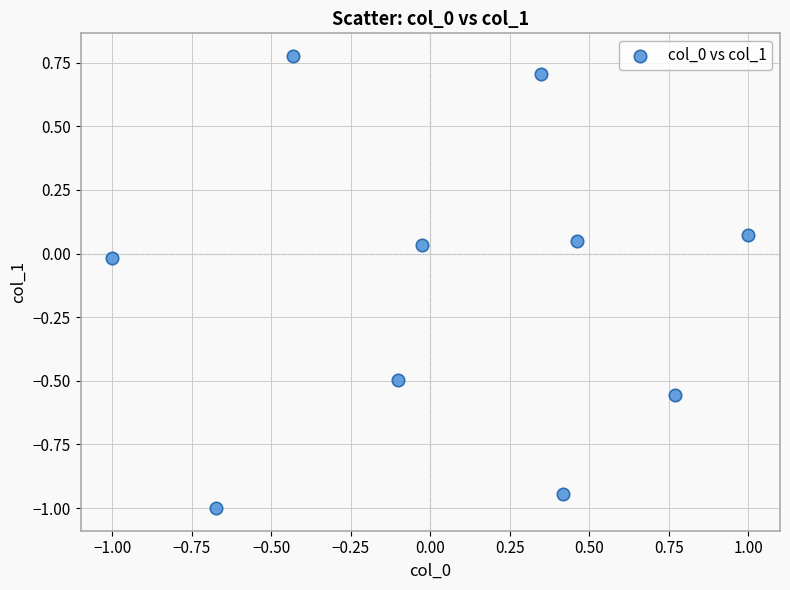

What is the range of Y values (max minus min)?

1.8